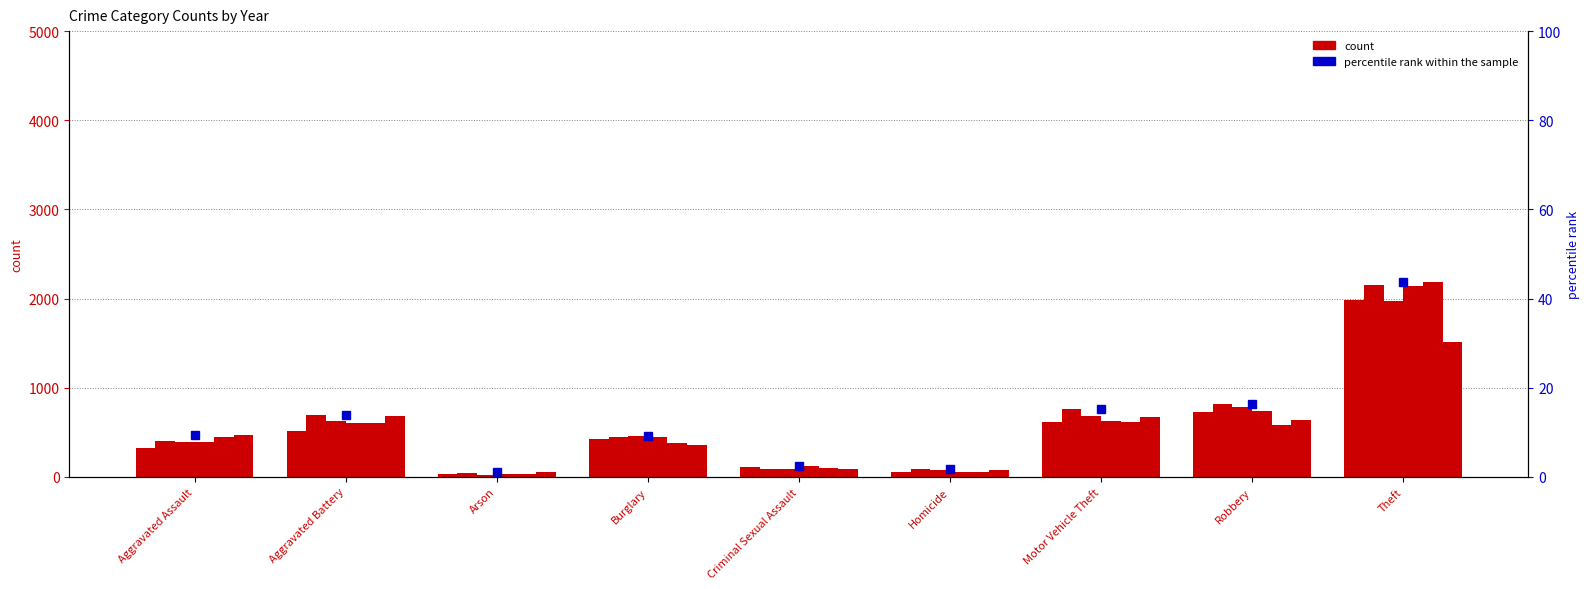

Between Arson and Burglary, which is larger?

Burglary